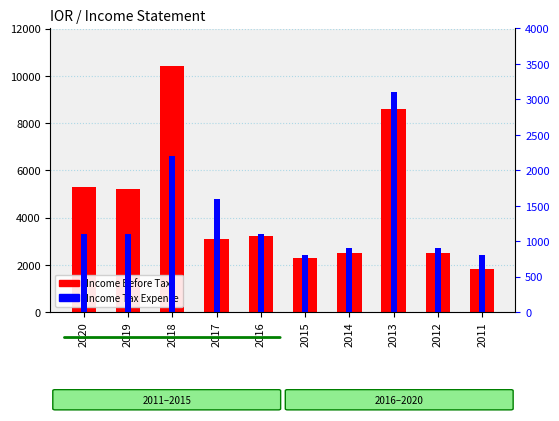

The chart shows a value of 8600 at 2013. True or false?

True